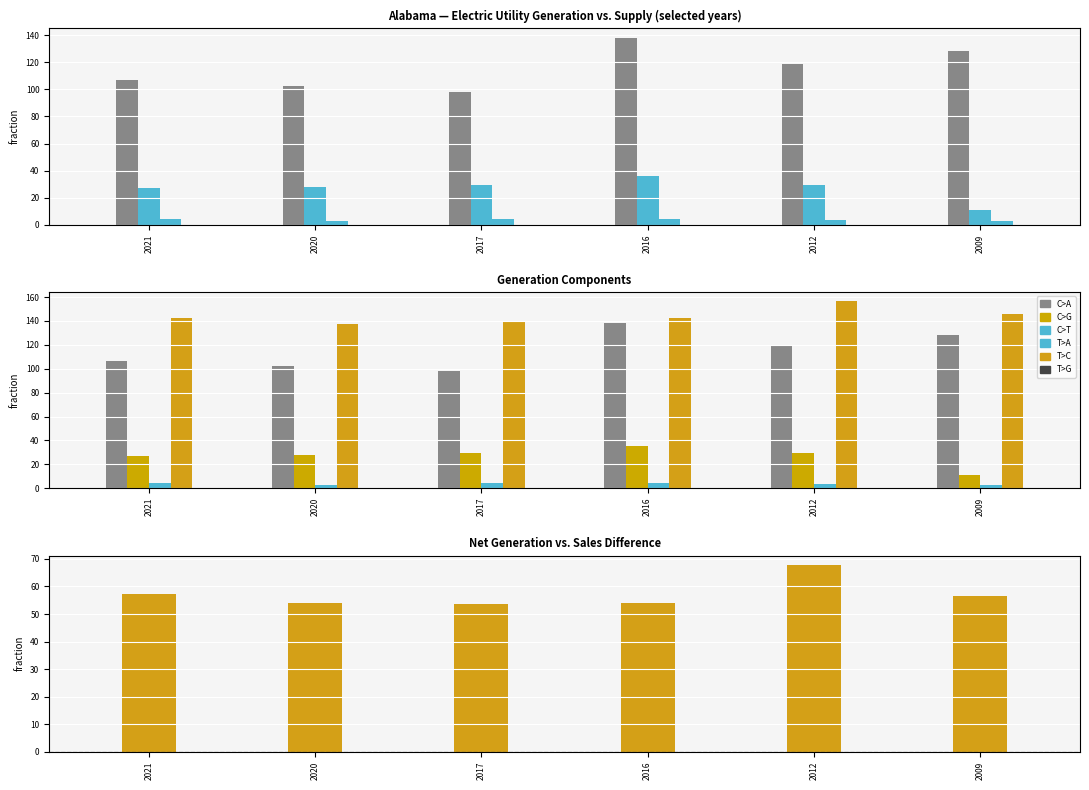

Reading left to right, what are all the values shown in this chart?

Electric utilities: 2021=106.8	2020=102.4	2017=98.0	2016=138.1	2012=118.8	2009=128.1
Independent power producers: 2021=26.9	2020=27.6	2017=29.6	2016=35.6	2012=29.4	2009=10.7
CHP electric: 2021=4.0	2020=2.8	2017=4.2	2016=4.5	2012=3.8	2009=2.6
Total net generation: 2021=142.7	2020=137.5	2017=140.0	2016=142.4	2012=156.3	2009=145.9
Net generation − Sales: 2021=57.2	2020=54.2	2017=53.7	2016=54.2	2012=67.8	2009=56.6